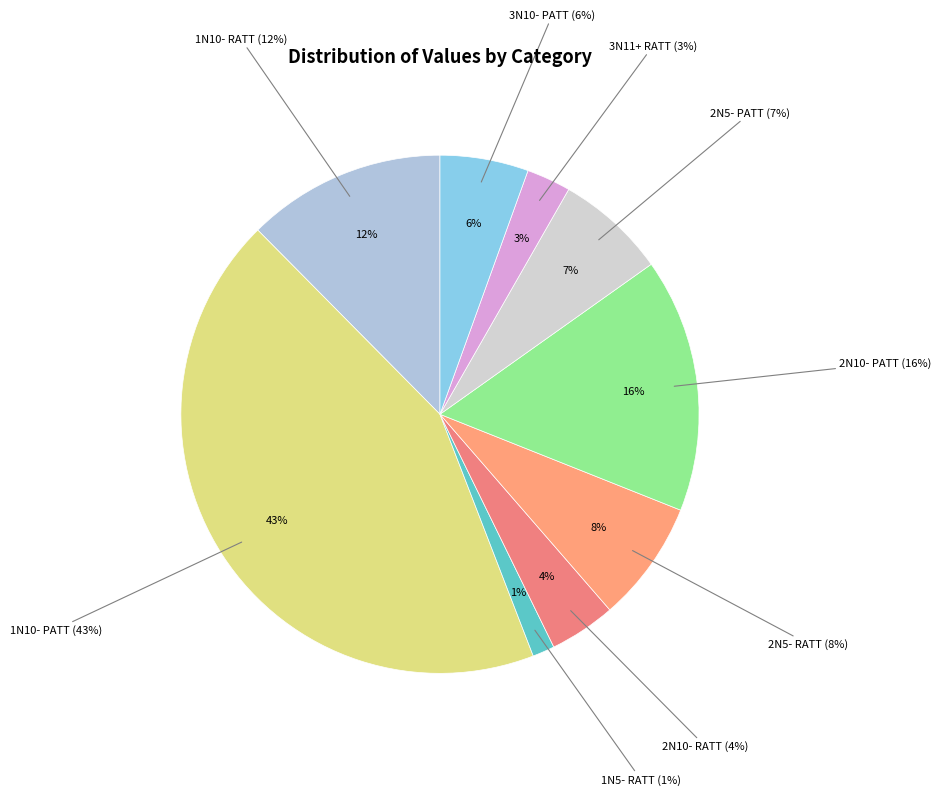

True or false: 2N5- PATT accounts for 1% of the total.

False